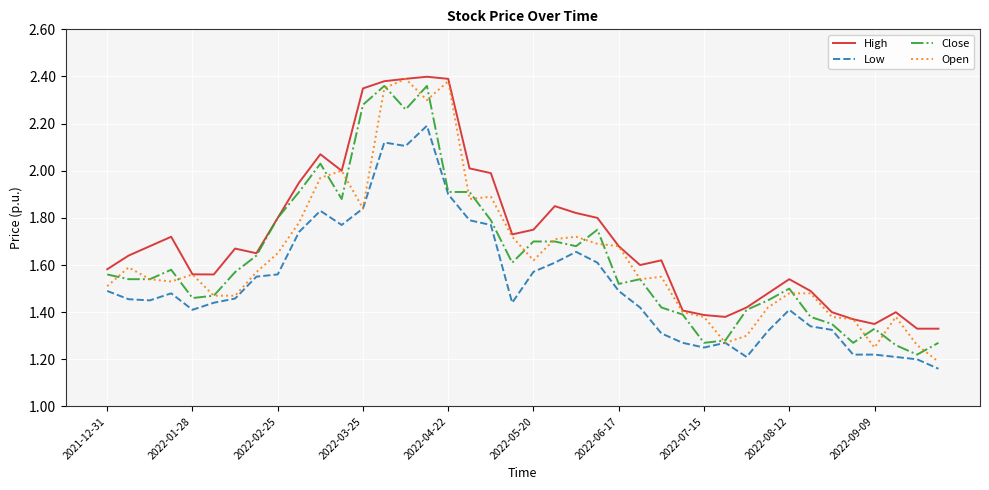

Which series has the largest total across all categories?

High